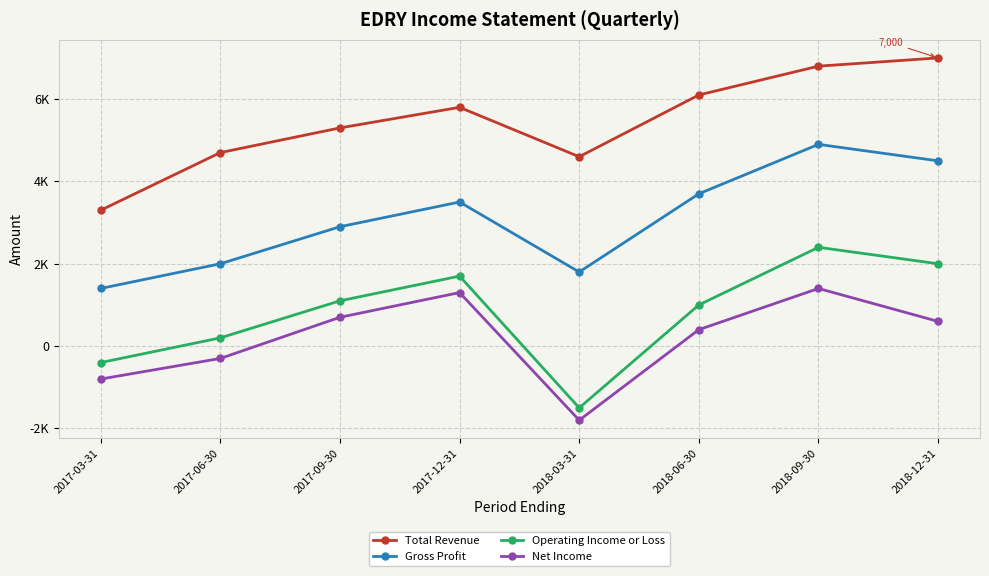

What are all the series names shown in the legend?

Total Revenue, Gross Profit, Operating Income or Loss, Net Income